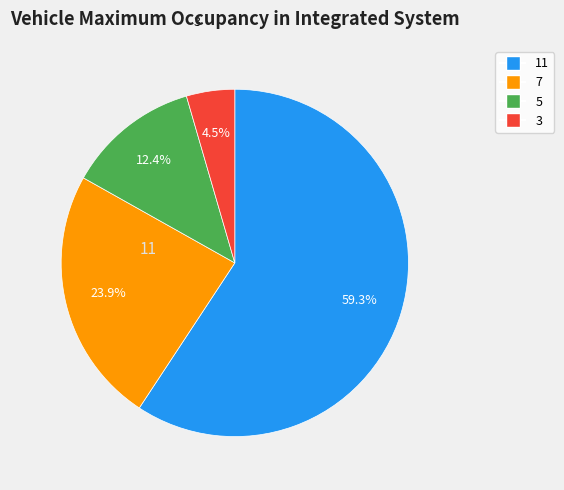

What is the majority slice?

11